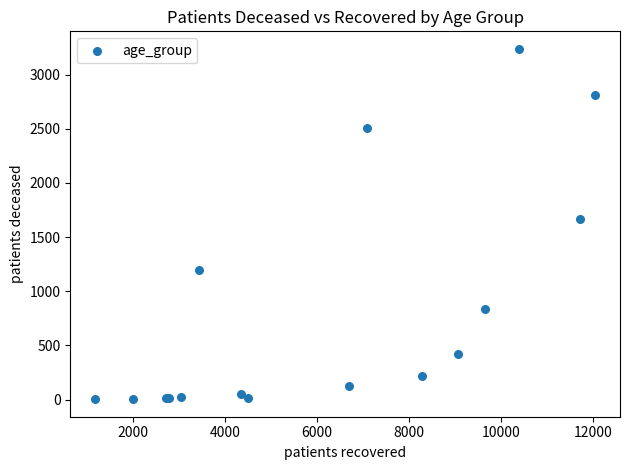

What Y value in the scatter plot is closest to 1620?

1667